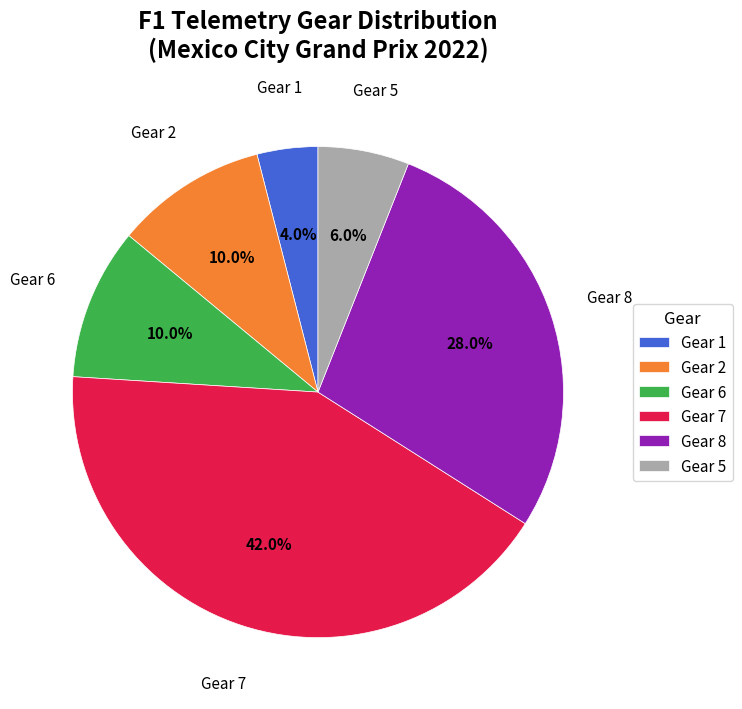

What is the total percentage of Gear 7 and Gear 1?

46.0%